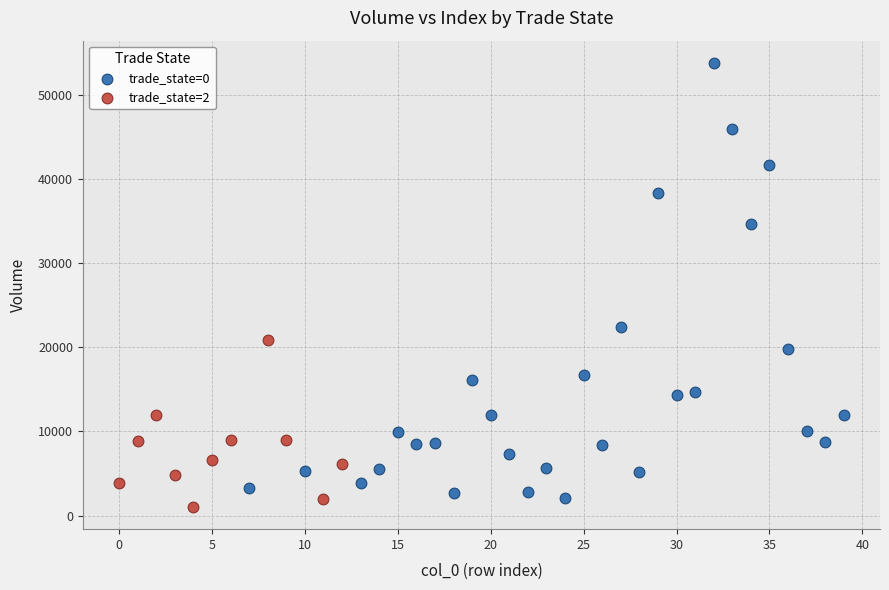

Which series contains the highest Y value?

trade_state=0